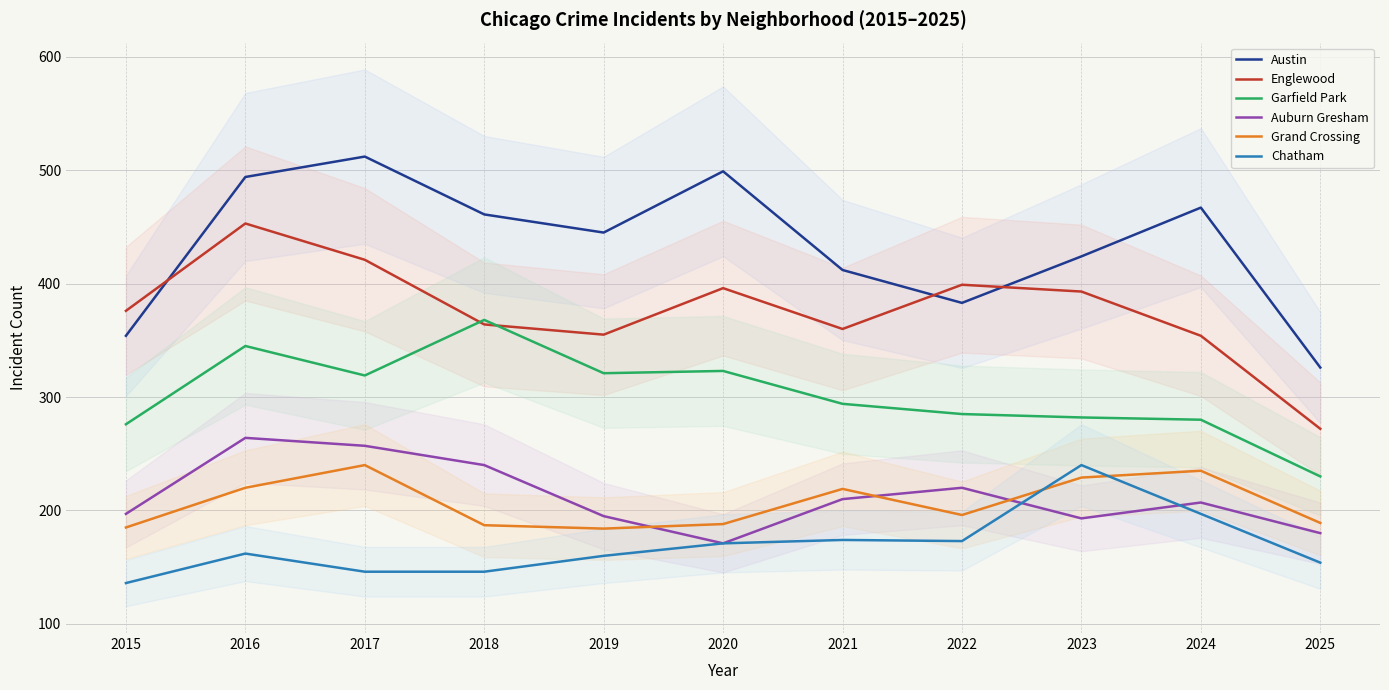

True or false: Grand Crossing and Austin cross at least once.

False